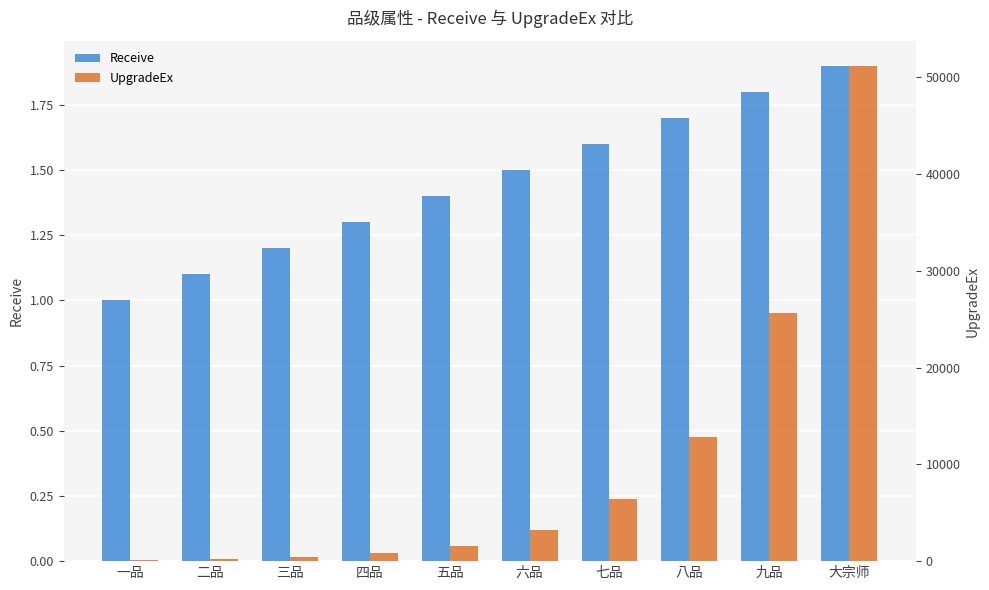

True or false: Receive has a value of 1.8 at 九品.

True